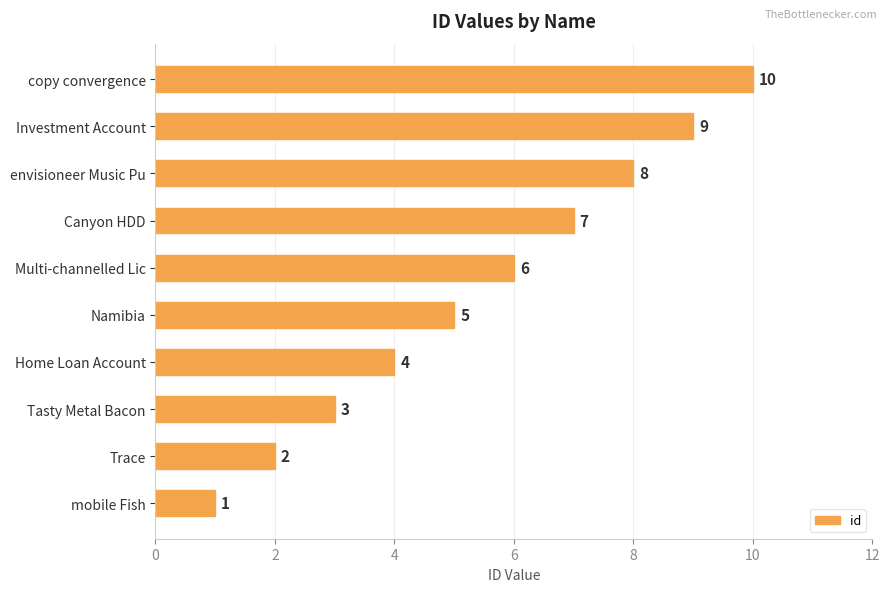

Which category has the highest value across all series?

copy convergence